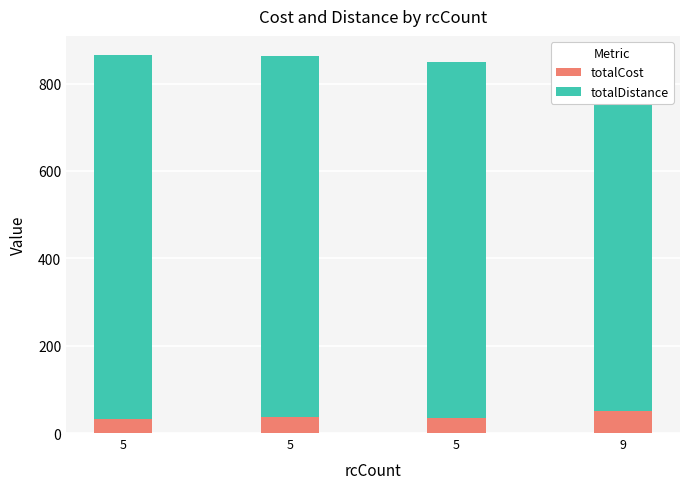

Reading left to right, transcribe all the data shown in this chart.

totalCost: 5=32.5	5=35.6	5=35.2	9=51.2
totalDistance: 5=833.3	5=826.7	5=813.3	9=785.3